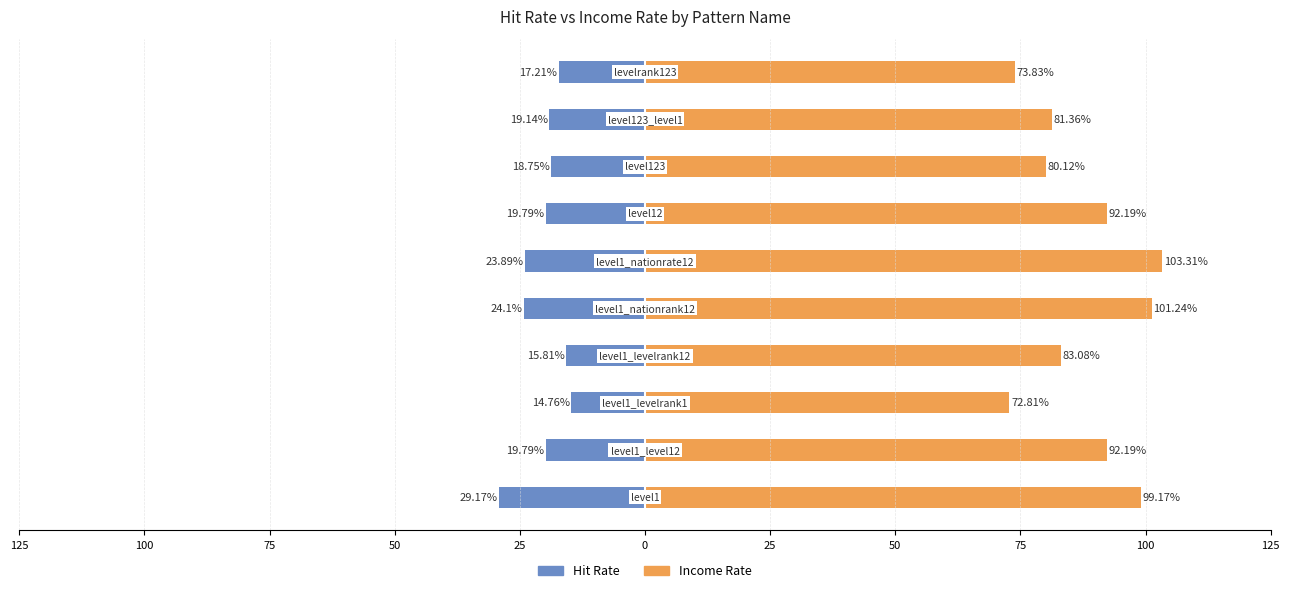

What is the greatest value displayed?

103.3